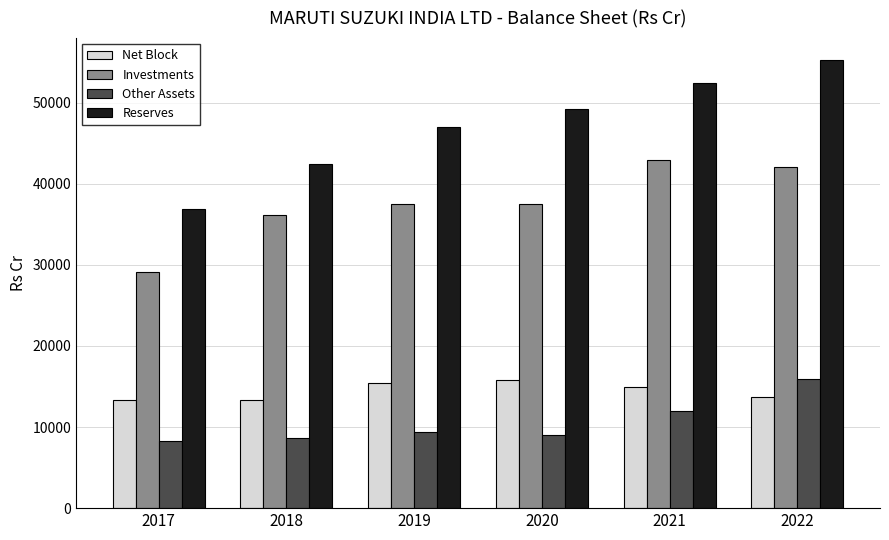

Where is Investments nearest to the value 36047?

2018